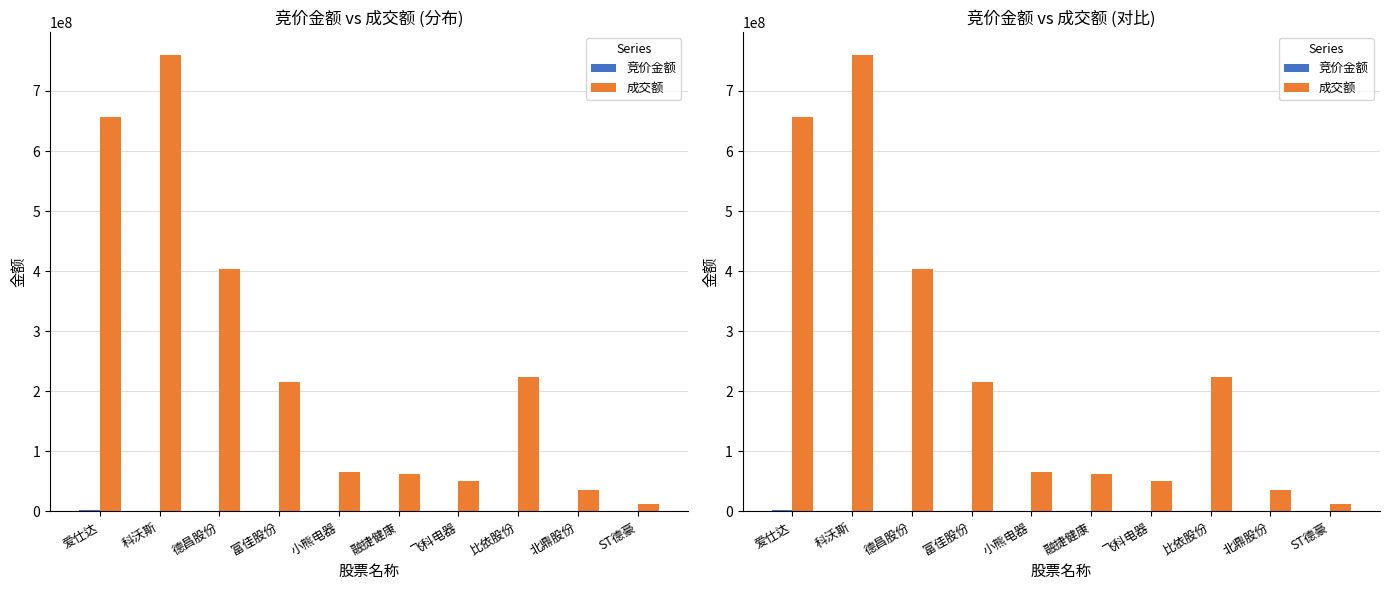

True or false: 竞价金额 has a value of 4448 at 小熊电器.

False